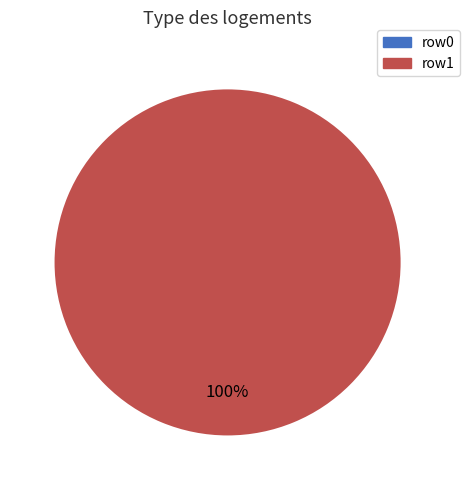

The row1 slice represents 100% of the pie. True or false?

True